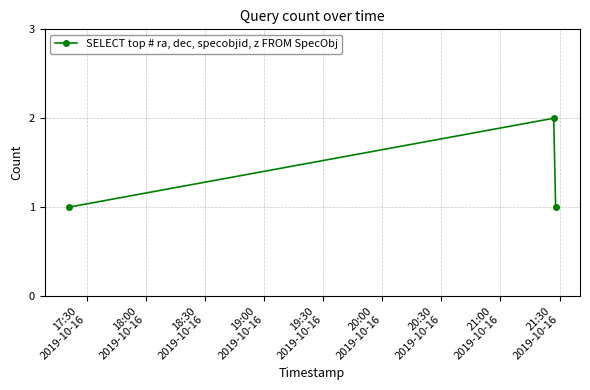

Reading left to right, transcribe all the data shown in this chart.

1	2	1